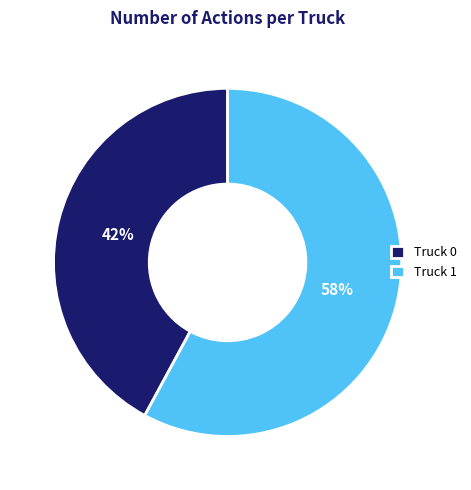

Is the sum of Truck 1 and Truck 0 greater than half?

Yes